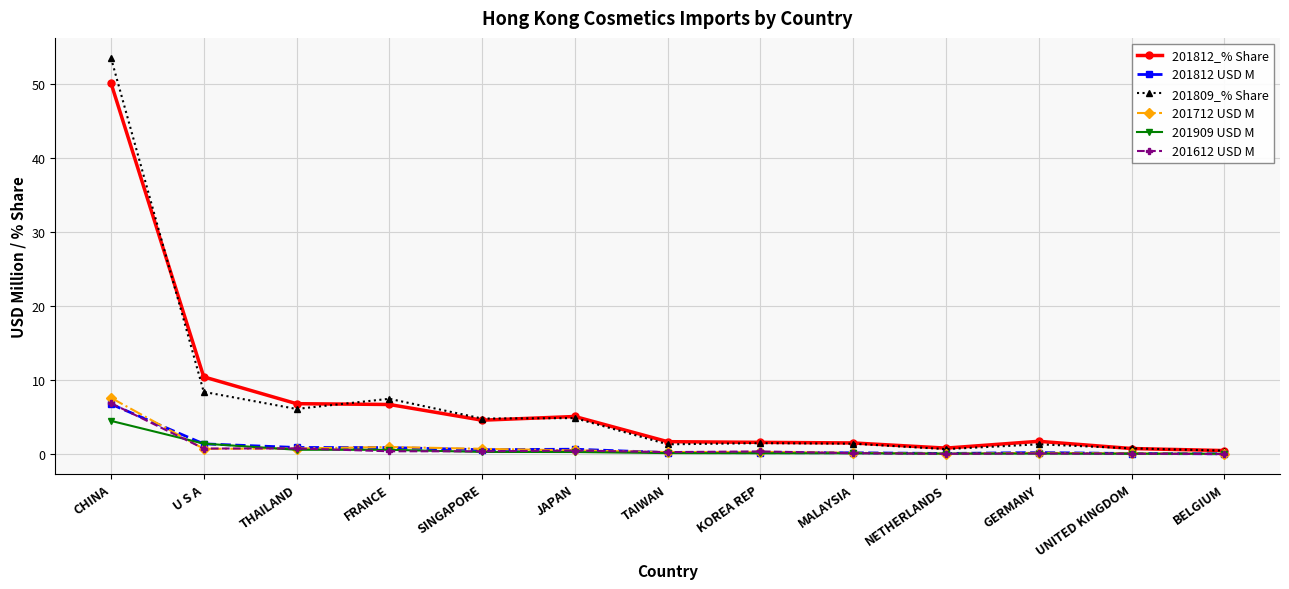

Which series has the largest range (max minus min)?

201809_% Share